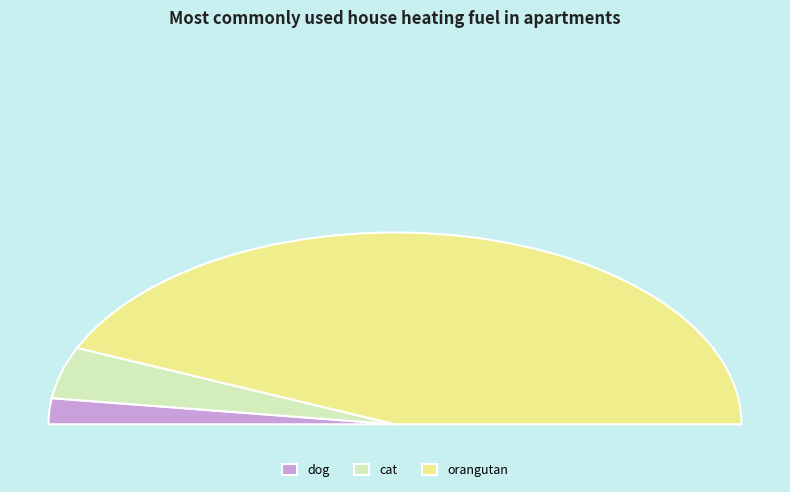

Which slice is the smallest?

dog